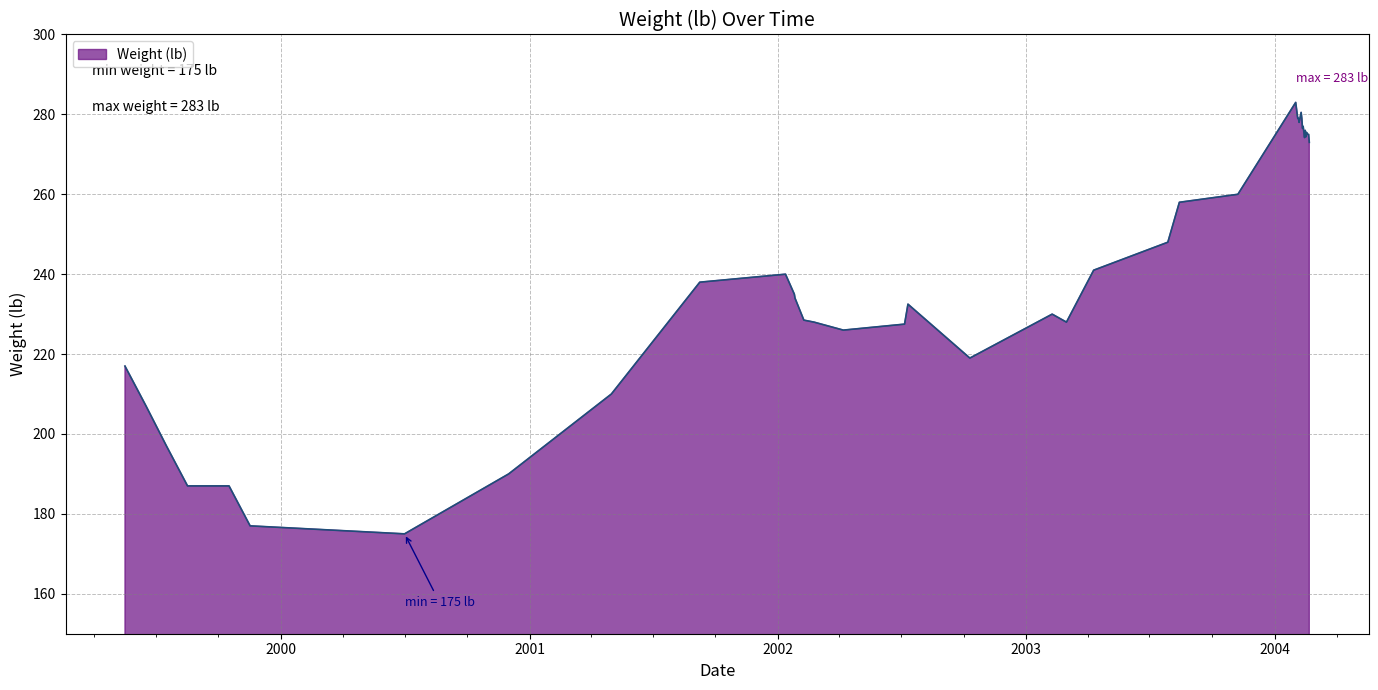

What is the smallest value displayed?

175.0